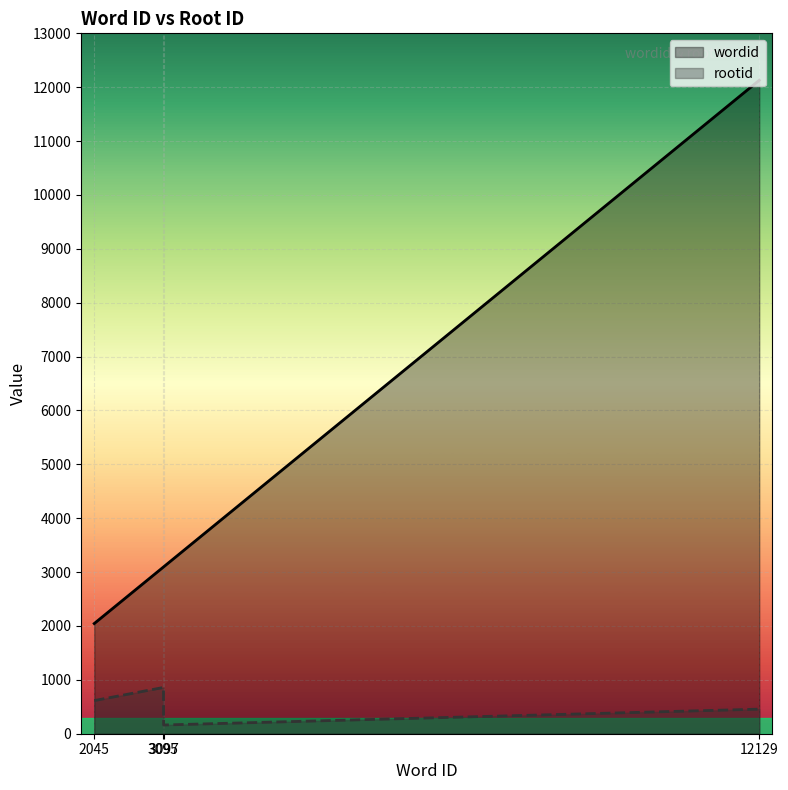

Where does the rootid series first go above 615?

3095